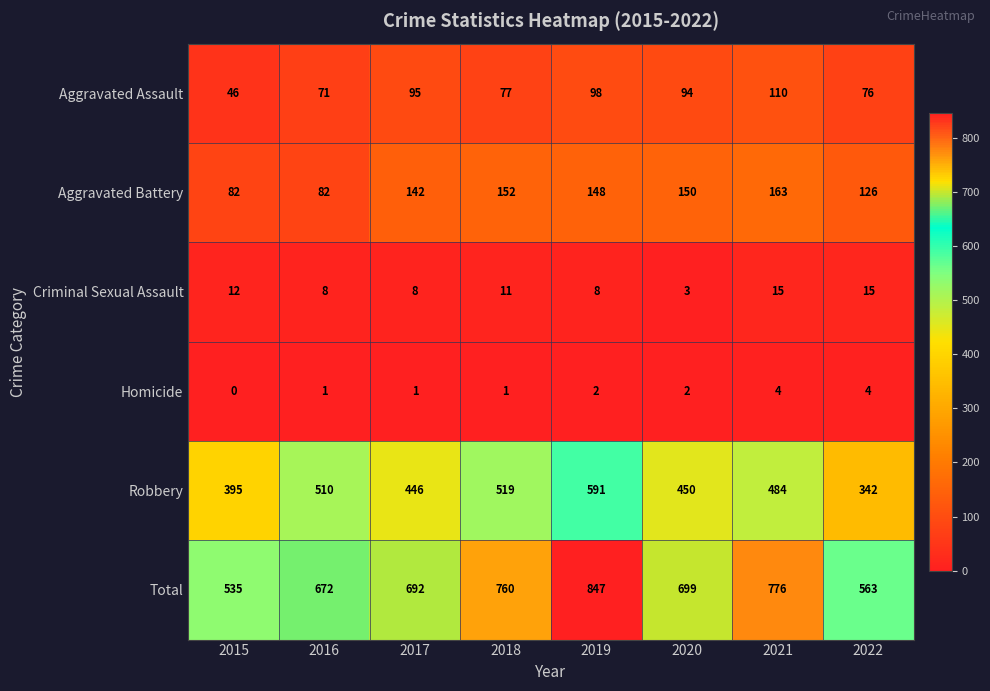

What is the sum of the Aggravated Battery values at 2019 and 2018?

300